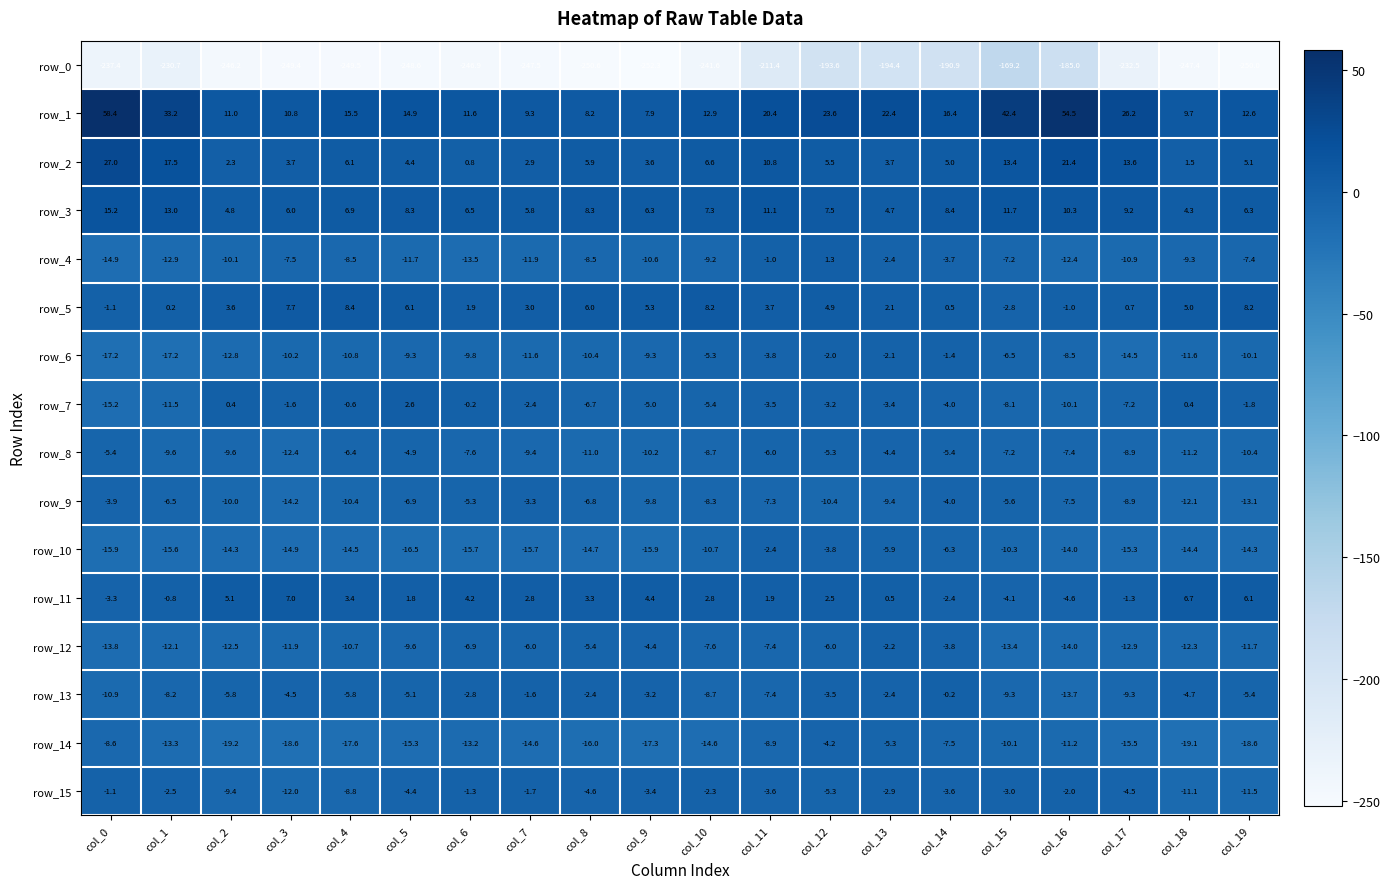

How many positive values does the row_7 series have?

3